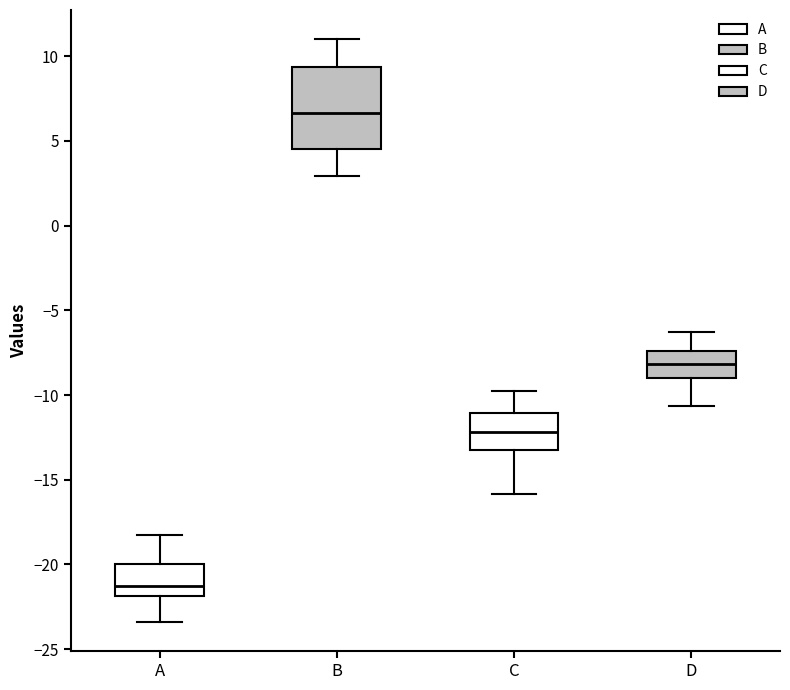

Which box has the highest median line?

B